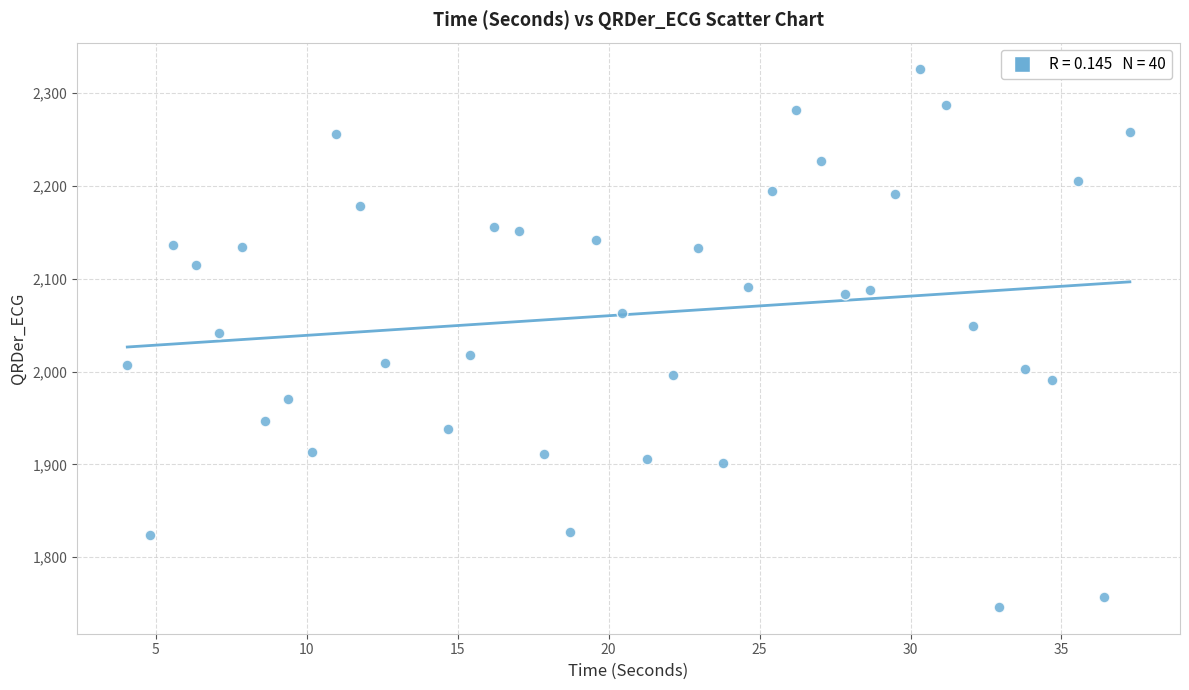

What is the range of X values (max minus min)?

33.2